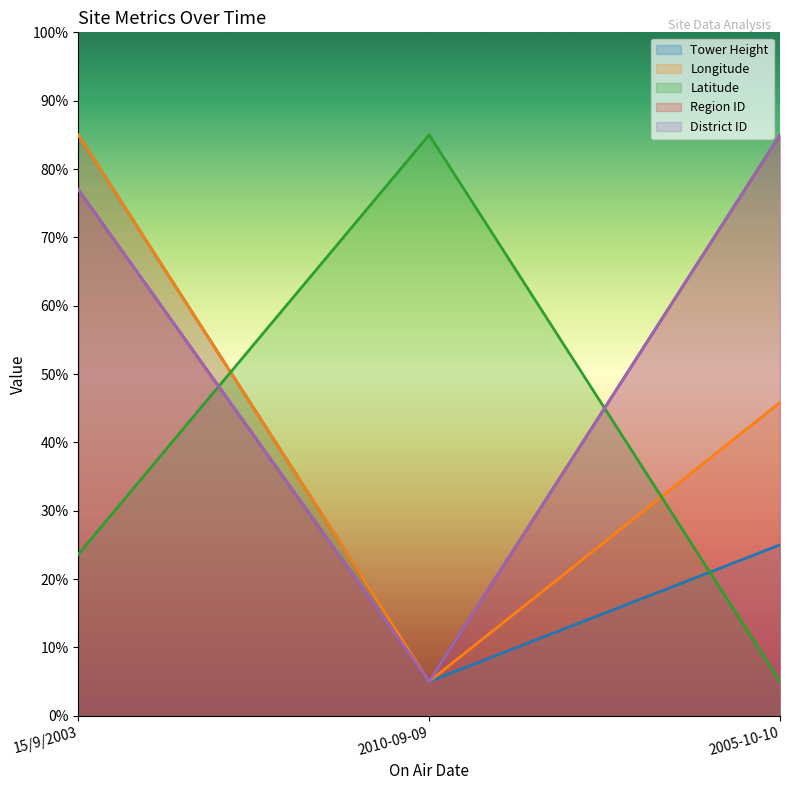

Which series changed the most between 15/9/2003 and 2010-09-09?

Tower Height